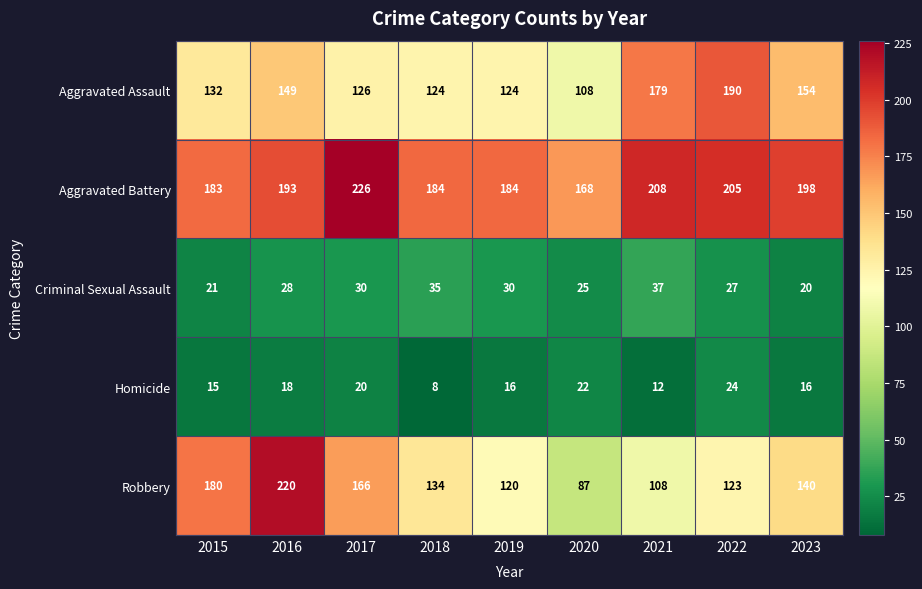

What is the total value across all series at 2020?

410